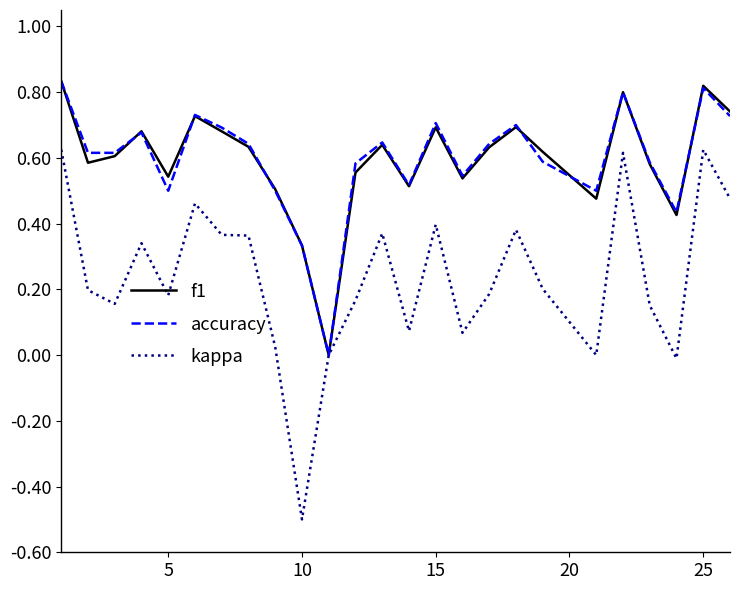

Which series has the widest spread of values?

kappa